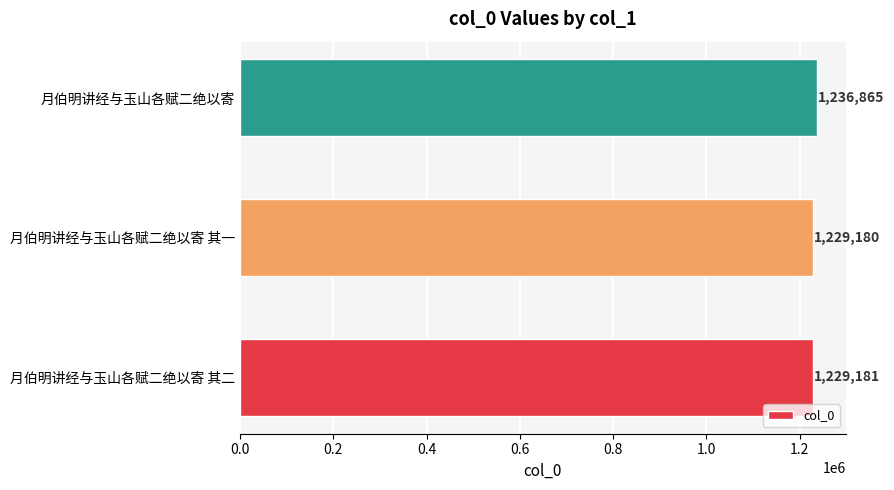

The value at 月伯明讲经与玉山各赋二绝以寄 其二 is 1229181. True or false?

True